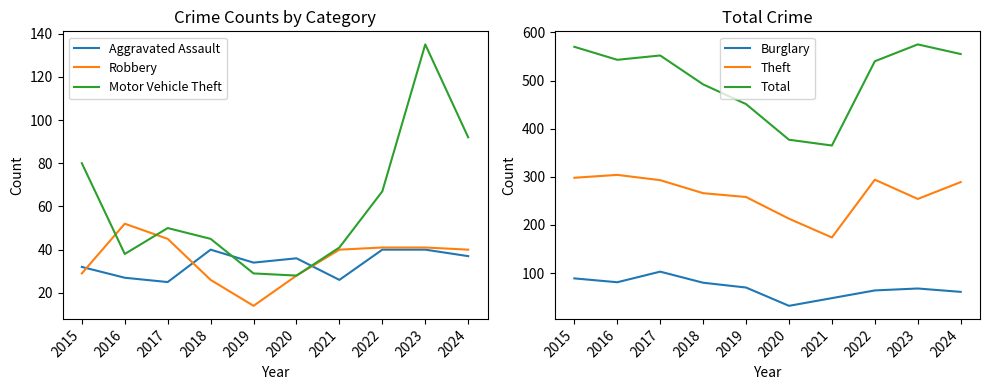

How many data points does each series have?

10